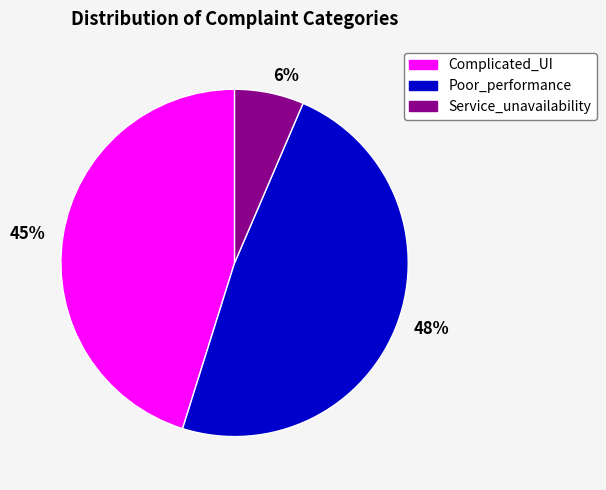

Which has a higher value, Poor_performance or Service_unavailability?

Poor_performance